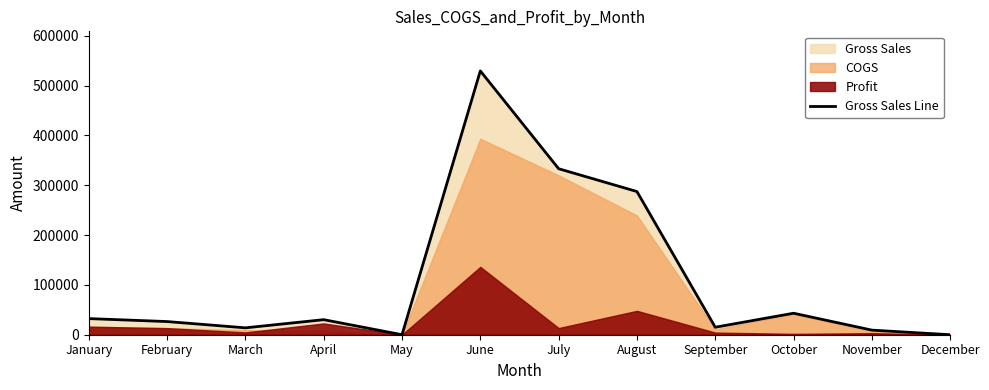

True or false: Gross Sales Line has a value of 32370.0 at January.

True